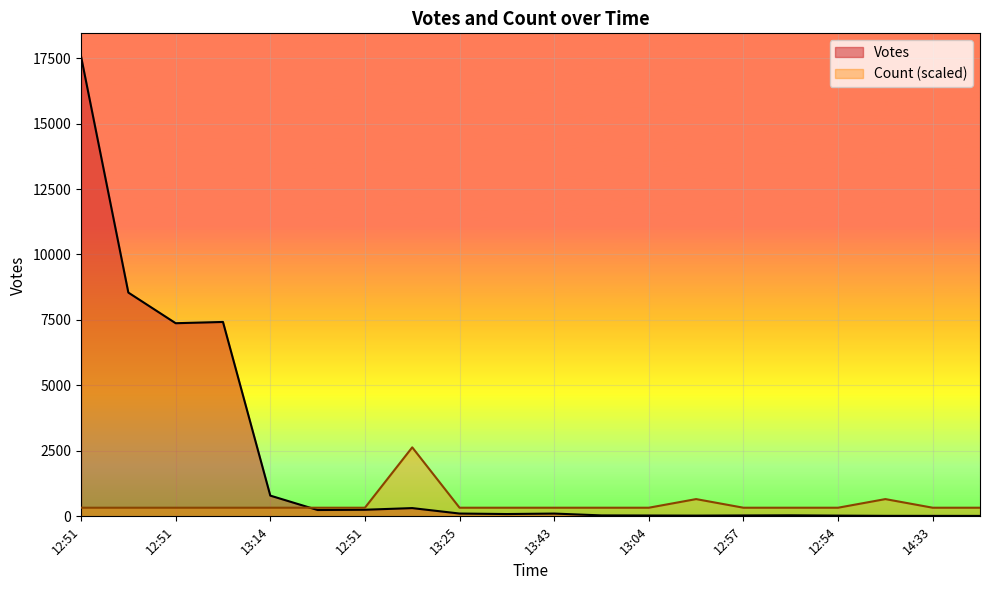

The value of Votes at 13:43 is 106.0. True or false?

True